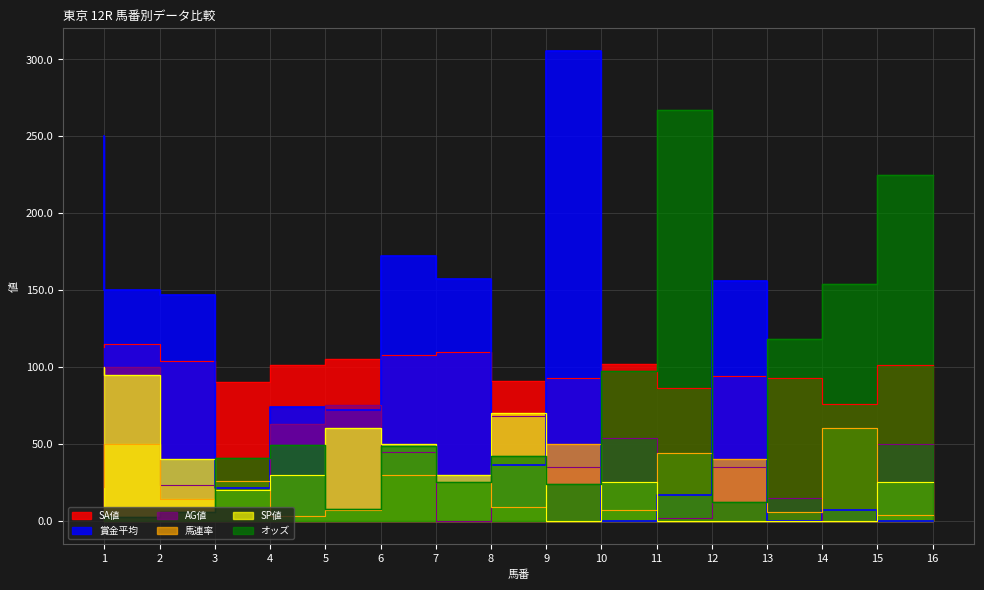

How many data points in 賞金平均 are above 74?

7